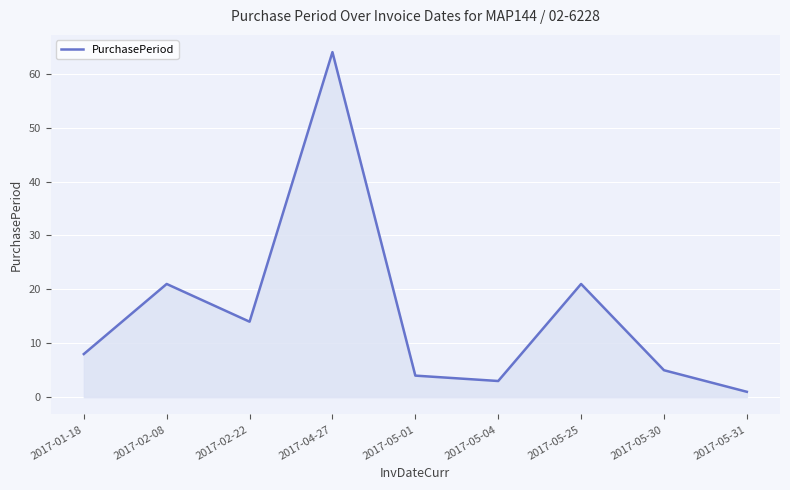

What position from the left is 2017-04-27?

4